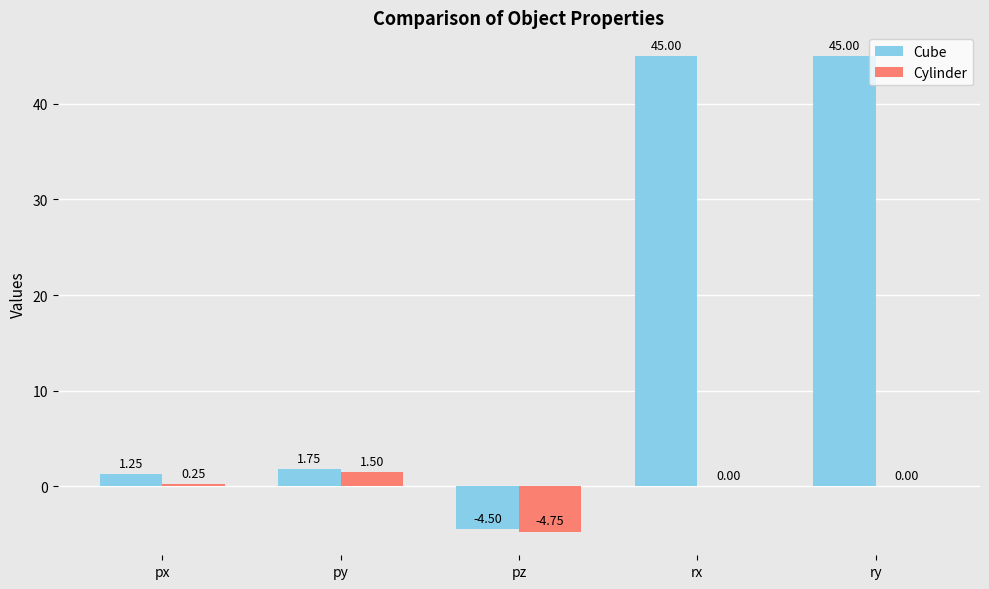

Are the bars horizontal?

No